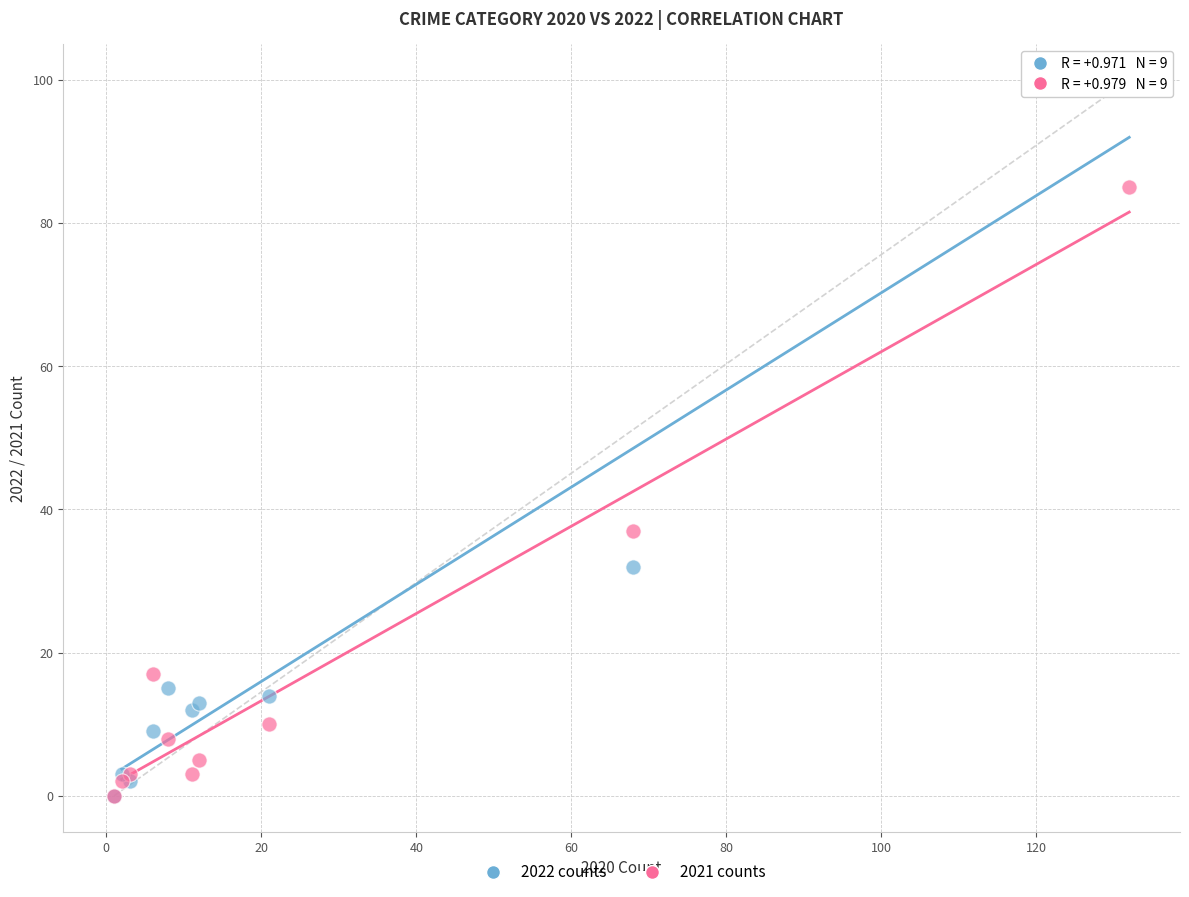

Across all series, what Y value is closest to 50?

37